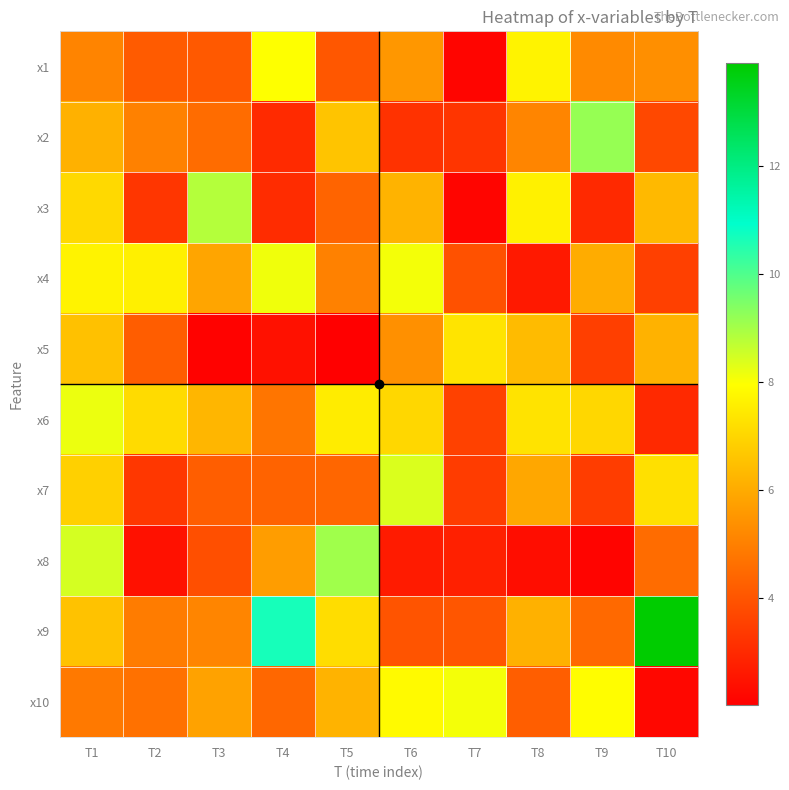

Reading left to right, extract all data points from this chart.

x1: T1=5.1	T2=4.2	T3=4.1	T4=8.0	T5=4.1	T6=5.5	T7=2.2	T8=7.7	T9=5.3	T10=5.4
x2: T1=6.2	T2=5.0	T3=4.6	T4=3.0	T5=6.6	T6=3.2	T7=3.3	T8=5.1	T9=9.2	T10=3.7
x3: T1=7.1	T2=3.3	T3=8.8	T4=3.1	T5=4.4	T6=6.2	T7=2.2	T8=7.6	T9=3.0	T10=6.4
x4: T1=7.7	T2=7.6	T3=5.9	T4=8.1	T5=5.0	T6=8.1	T7=3.9	T8=2.6	T9=6.0	T10=3.5
x5: T1=6.5	T2=4.2	T3=2.1	T4=2.4	T5=2.0	T6=5.4	T7=7.3	T8=6.4	T9=3.5	T10=6.2
x6: T1=8.2	T2=7.1	T3=6.3	T4=4.8	T5=7.5	T6=7.0	T7=3.5	T8=7.3	T9=7.0	T10=3.0
x7: T1=6.9	T2=3.3	T3=4.2	T4=4.4	T5=4.4	T6=8.4	T7=3.4	T8=5.9	T9=3.5	T10=7.2
x8: T1=8.4	T2=2.5	T3=3.9	T4=5.7	T5=9.1	T6=2.7	T7=2.8	T8=2.4	T9=2.2	T10=4.6
x9: T1=6.6	T2=4.9	T3=5.1	T4=10.7	T5=7.2	T6=4.0	T7=4.0	T8=6.2	T9=4.5	T10=13.9
x10: T1=4.9	T2=4.7	T3=5.8	T4=4.4	T5=6.2	T6=7.9	T7=8.1	T8=4.2	T9=7.9	T10=2.2